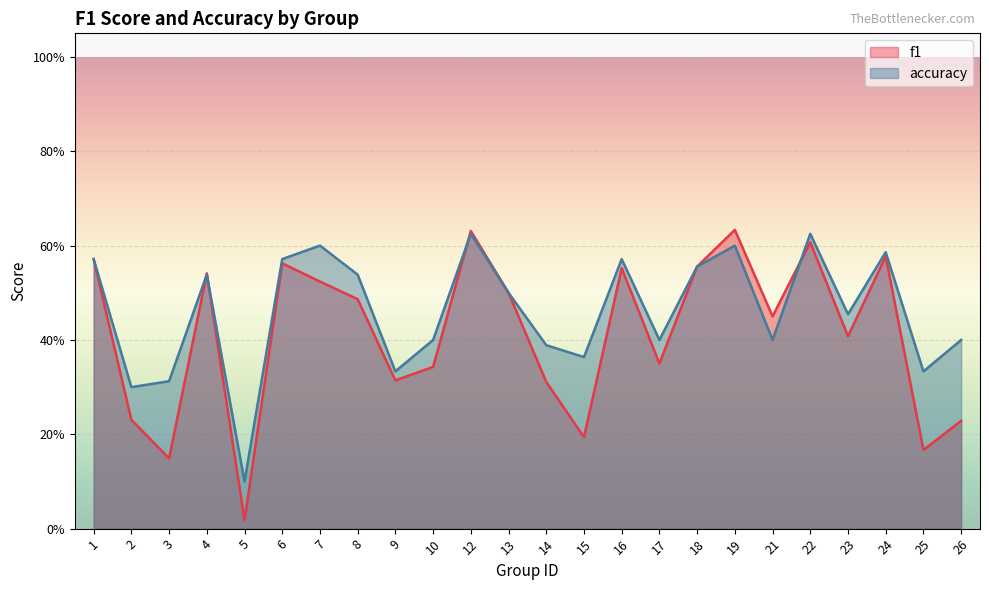

What is the sum of the f1 values at 23 and 4?

0.9